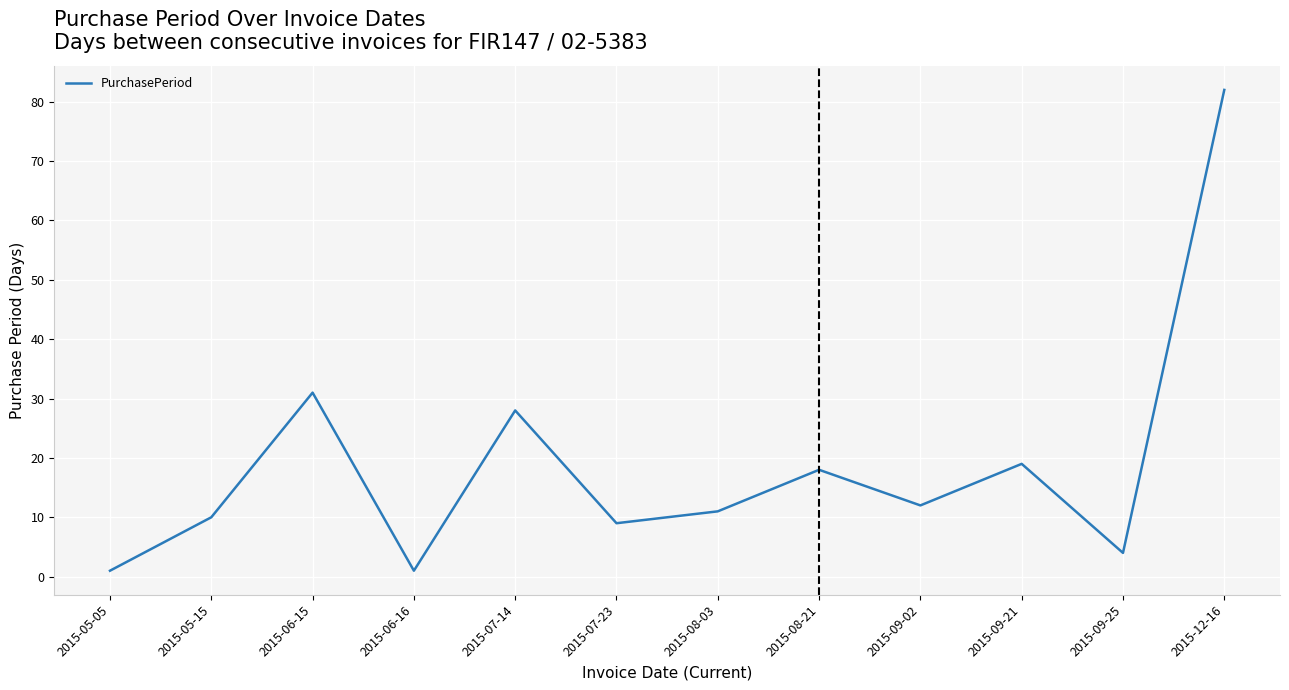

What is the difference between the values at 2015-07-14 and 2015-09-25?

24